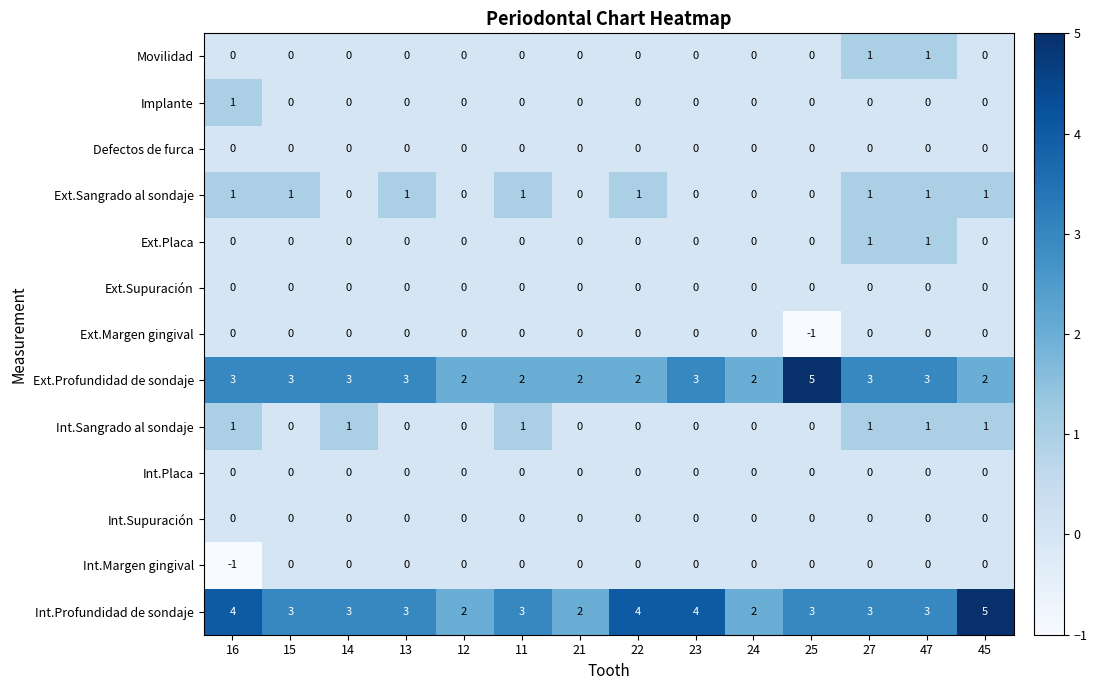

Which series has the largest total across all categories?

Int.Profundidad de sondaje